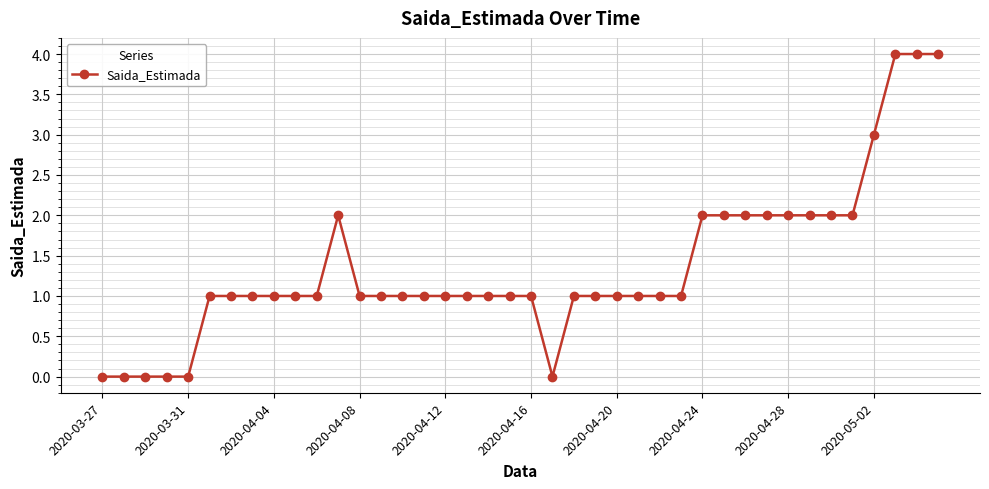

What is the value of the 37th point from the left?

3